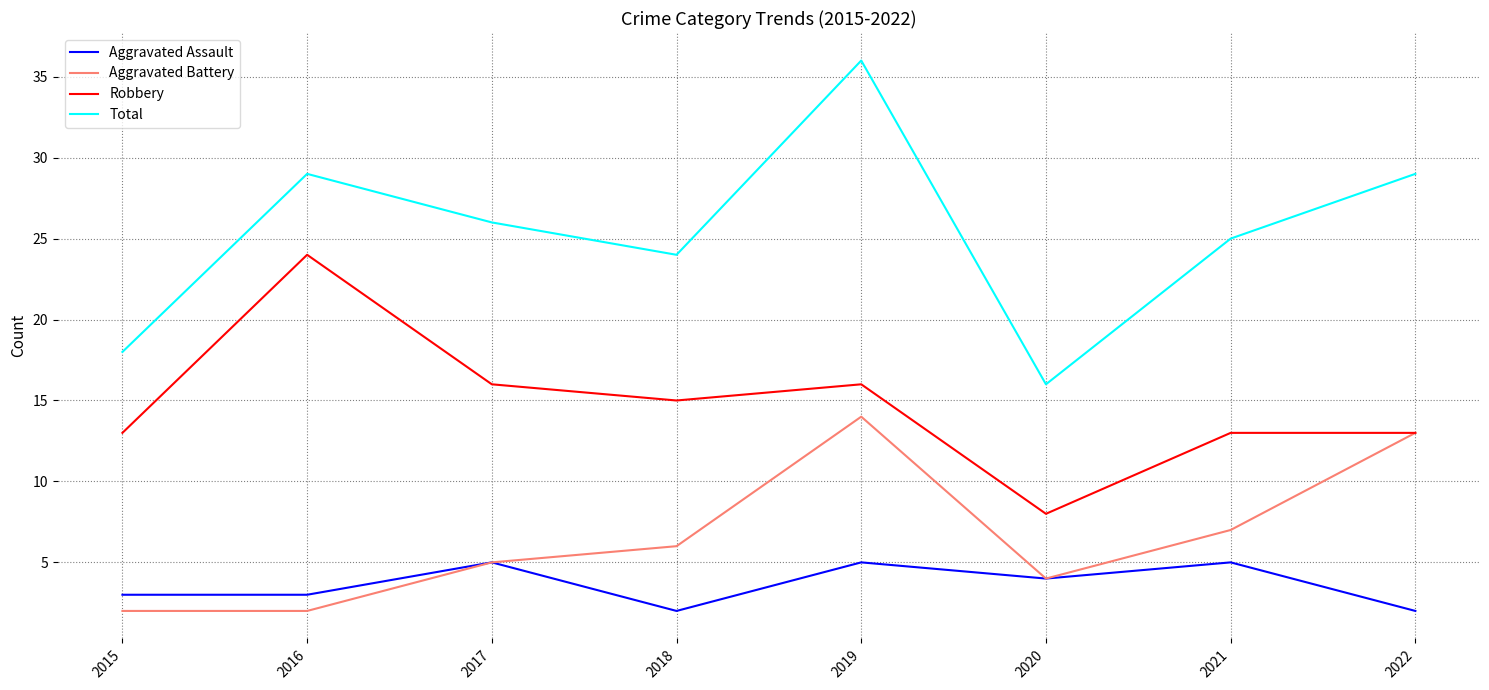

What is the minimum value for Robbery?

8